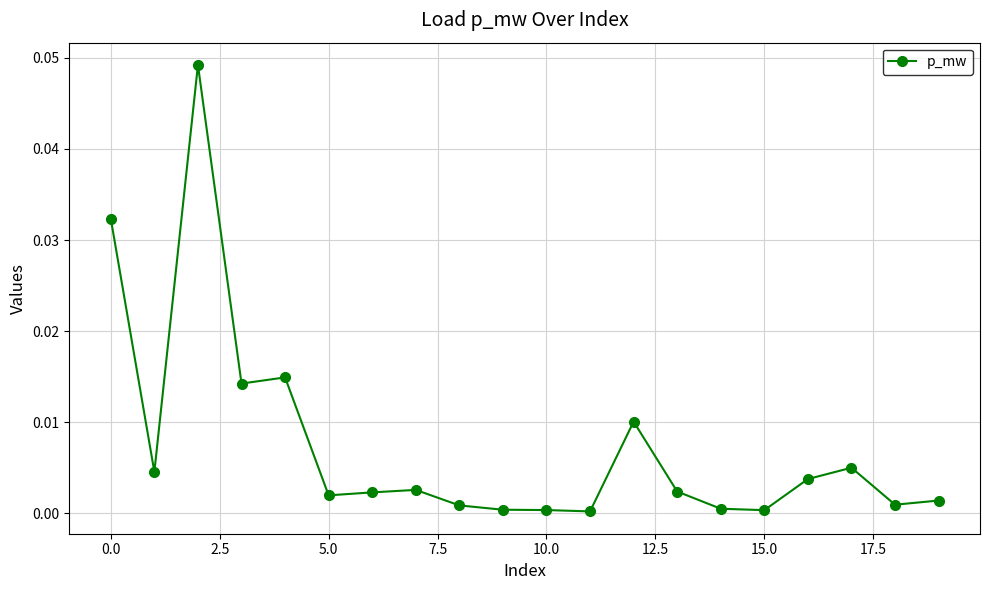

True or false: the data has more than 0 interior local peaks.

True